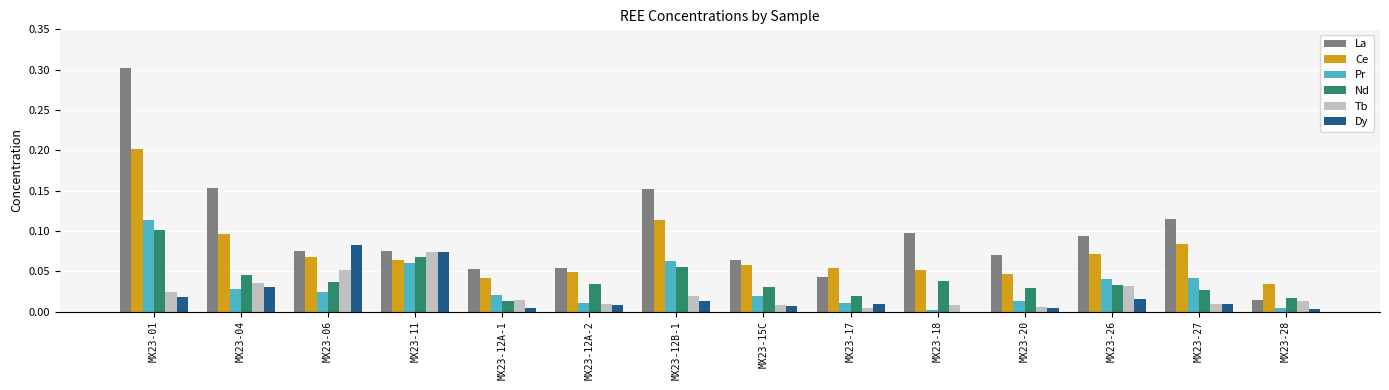

At which category does the chart reach its peak across all series?

MX23-01